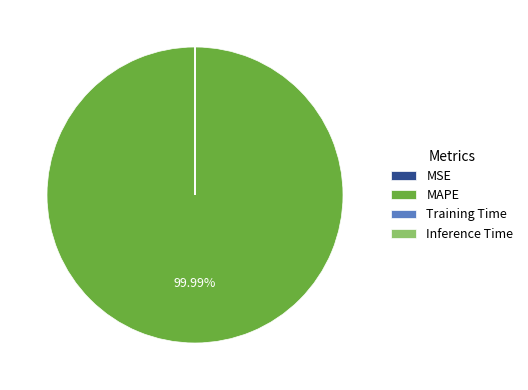

To the nearest percent, what is the difference between the largest and smallest slice percentages?

100%